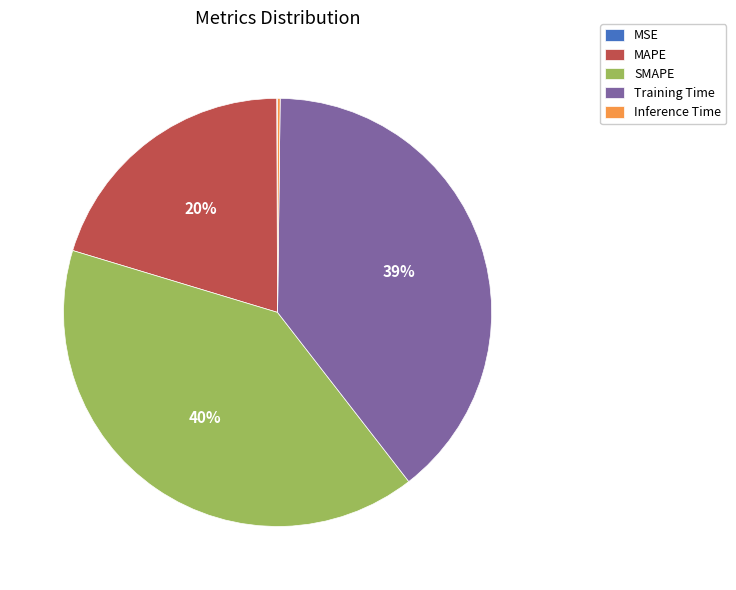

Which slice is the largest?

SMAPE